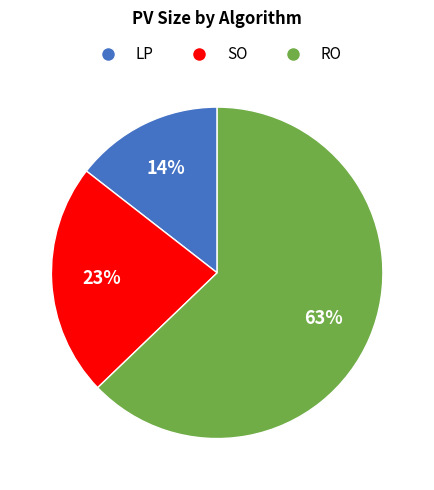

Which category has the biggest portion of the pie?

RO